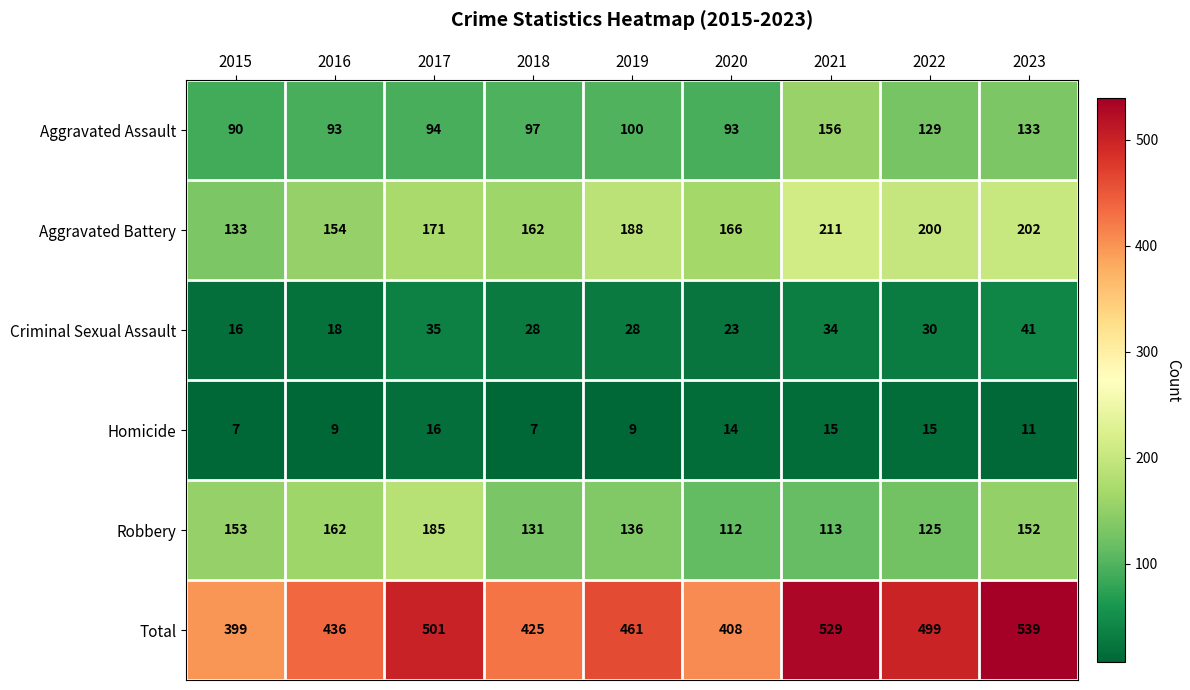

At which category is the sum across all series the highest?

2023